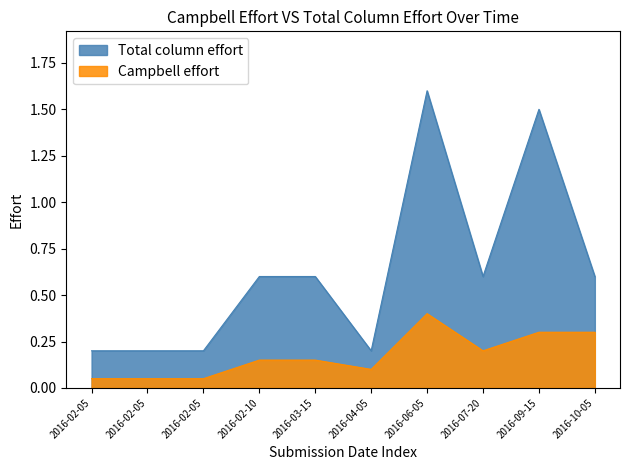

Which series has the largest total across all categories?

Total column effort